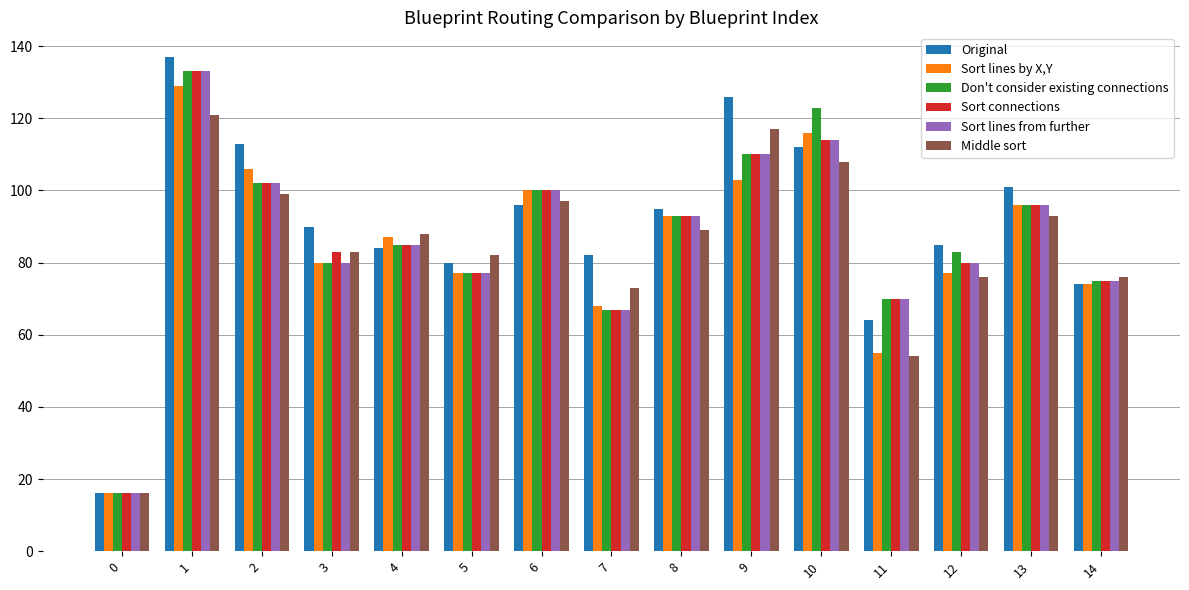

How many values in the Original series are below 90?

7